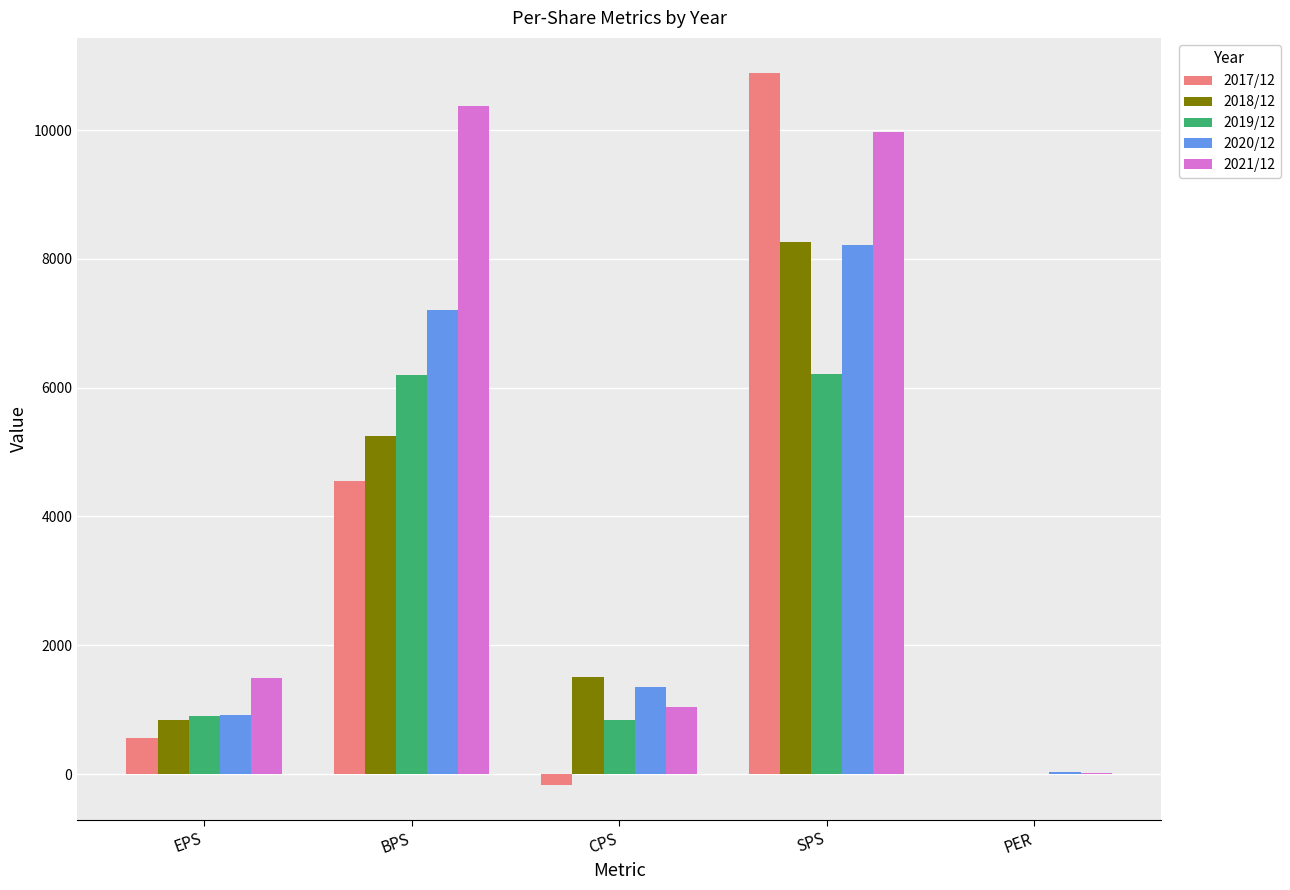

Which series has the largest total across all categories?

2021/12